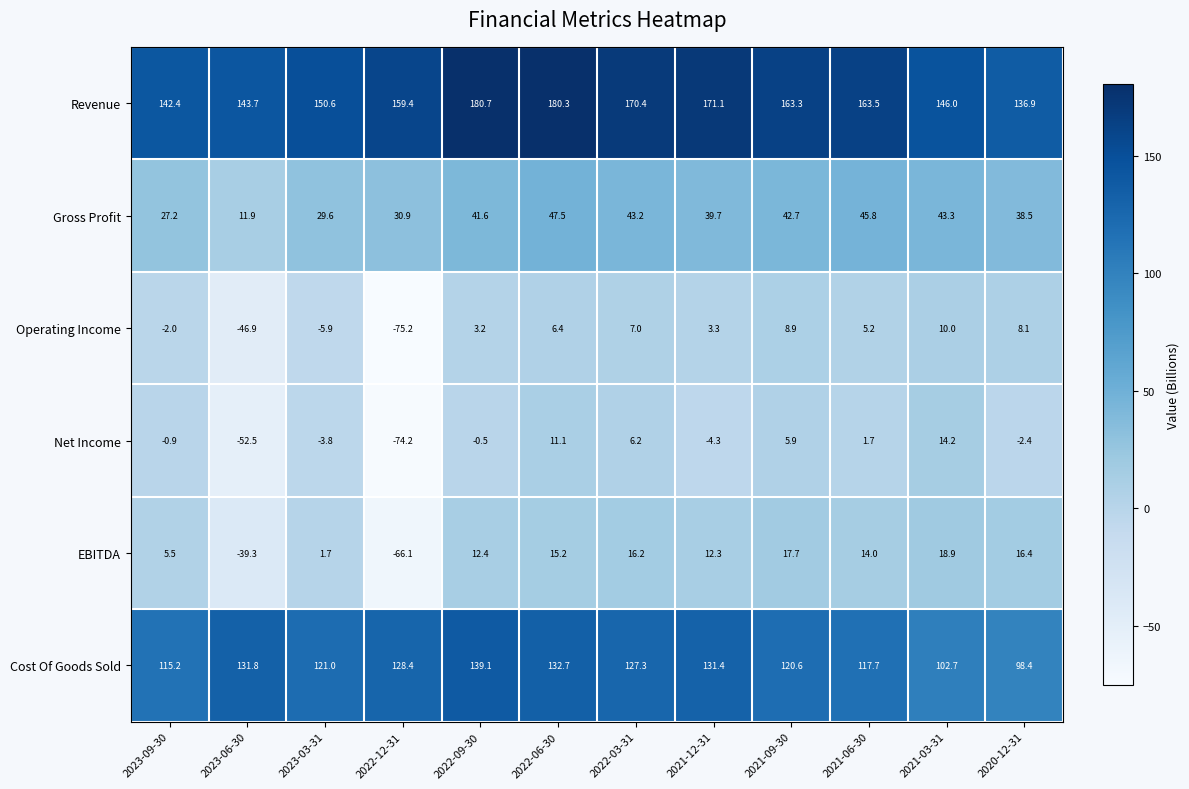

What is the total value across all series at 2021-03-31?

335.1